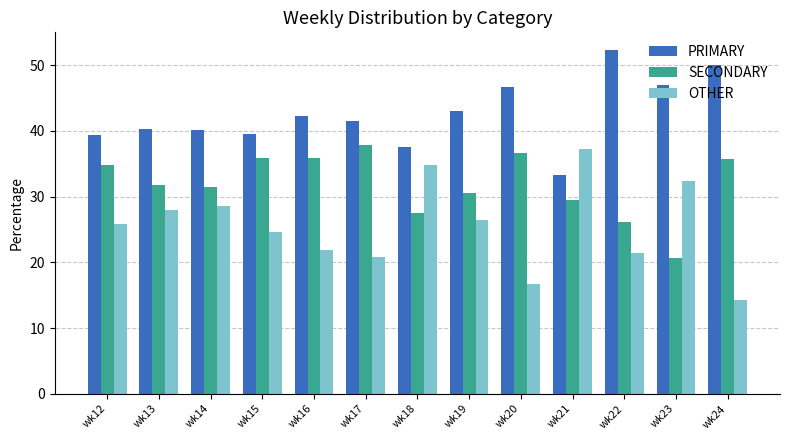

How many data points in OTHER are above 25?

7